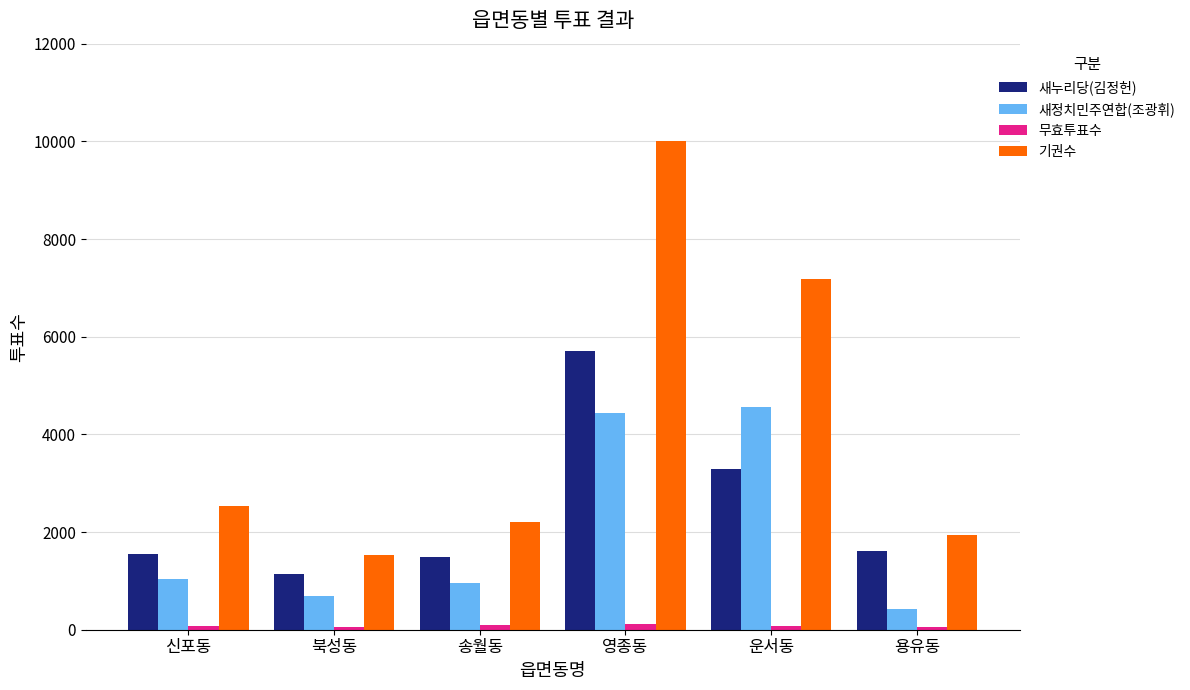

What is the greatest value displayed?

10008